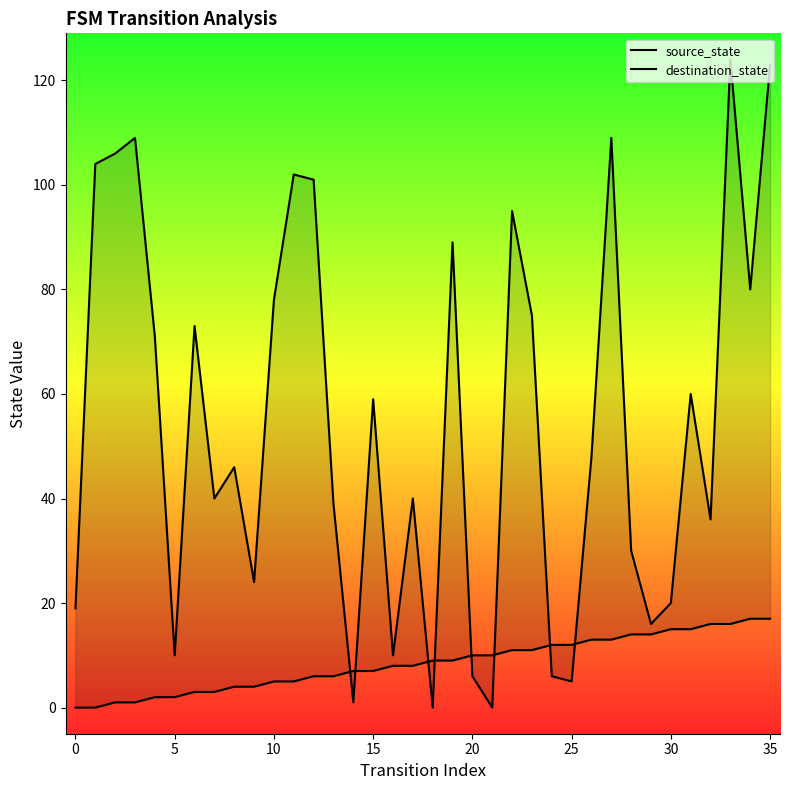

Reading left to right, transcribe all the data shown in this chart.

source_state: 0	0	1	1	2	2	3	3	4	4	5	5	6	6	7	7	8	8	9	9	10	10	11	11	12	12	13	13	14	14	15	15	16	16	17	17
destination_state: 19	104	106	109	71	10	73	40	46	24	78	102	101	39	1	59	10	40	0	89	6	0	95	75	6	5	48	109	30	16	20	60	36	124	80	123